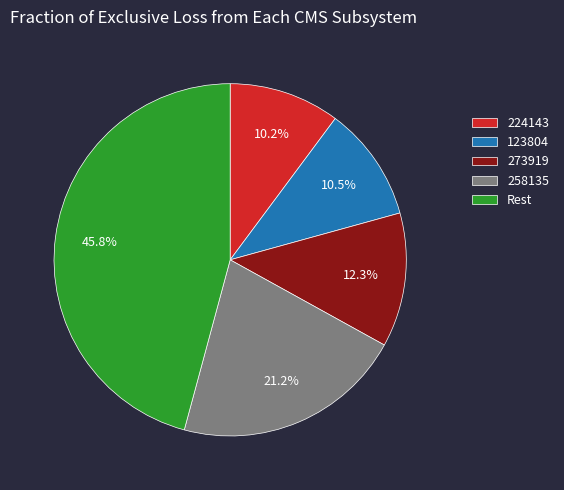

Approximately how many times larger is the value at Rest compared to 224143?

4.5